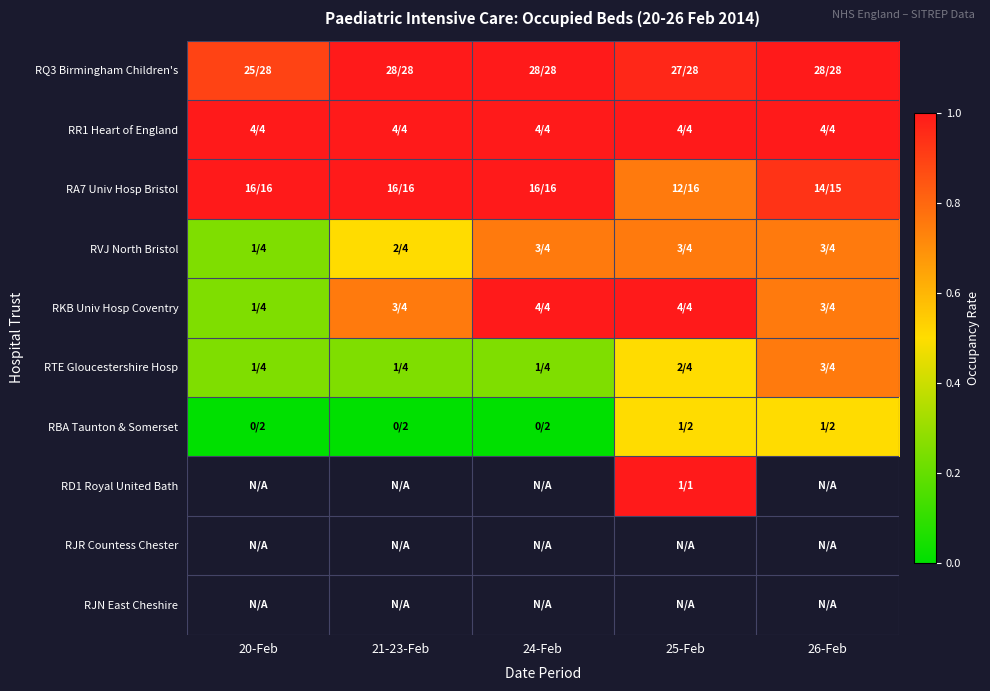

Which category has the highest value across all series?

21-23-Feb